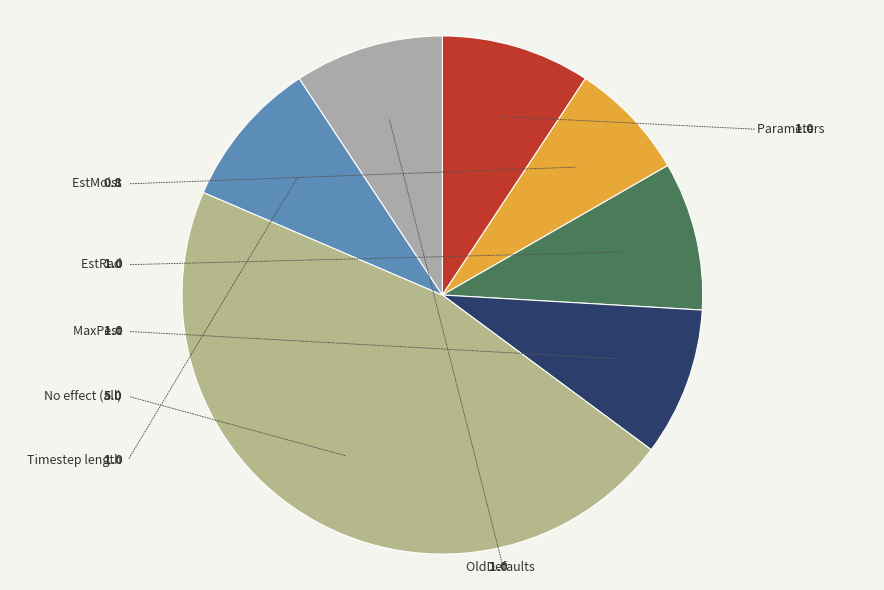

How many slices are in this pie chart?

7